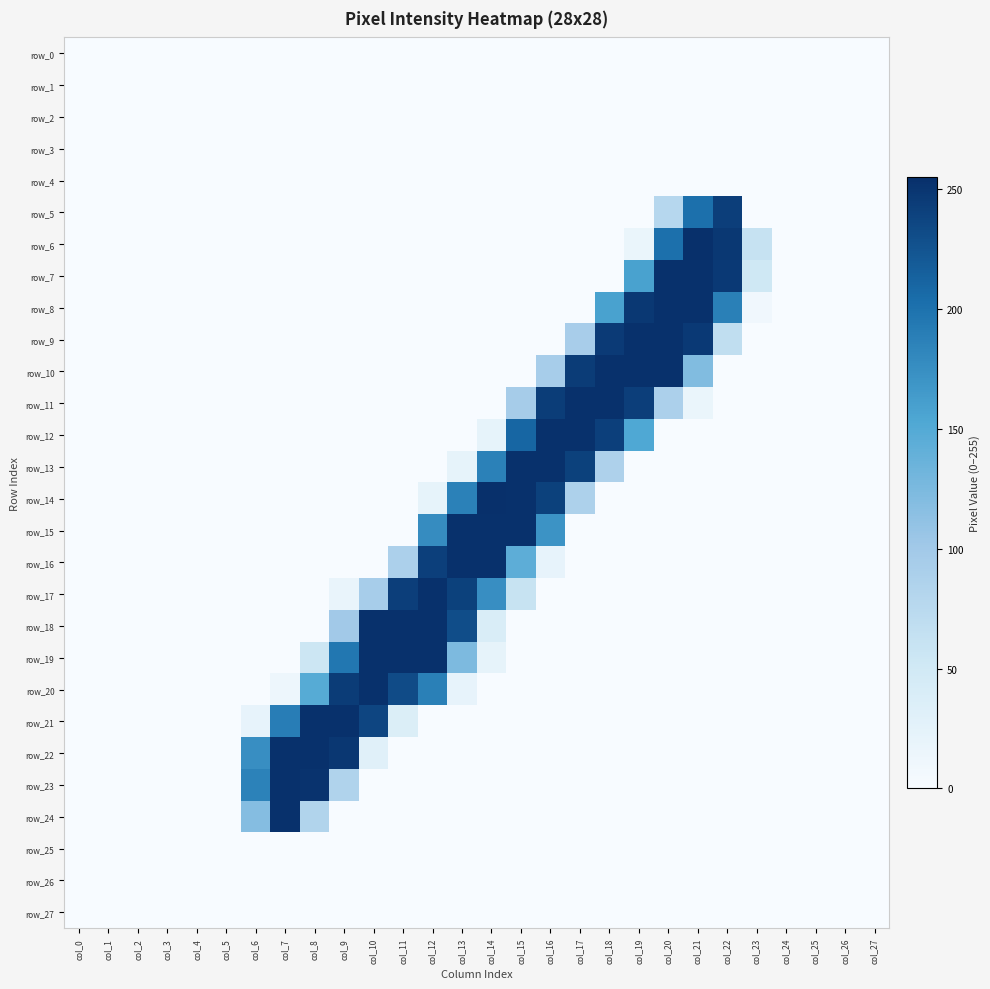

At which category is the sum across all series the highest?

col_12